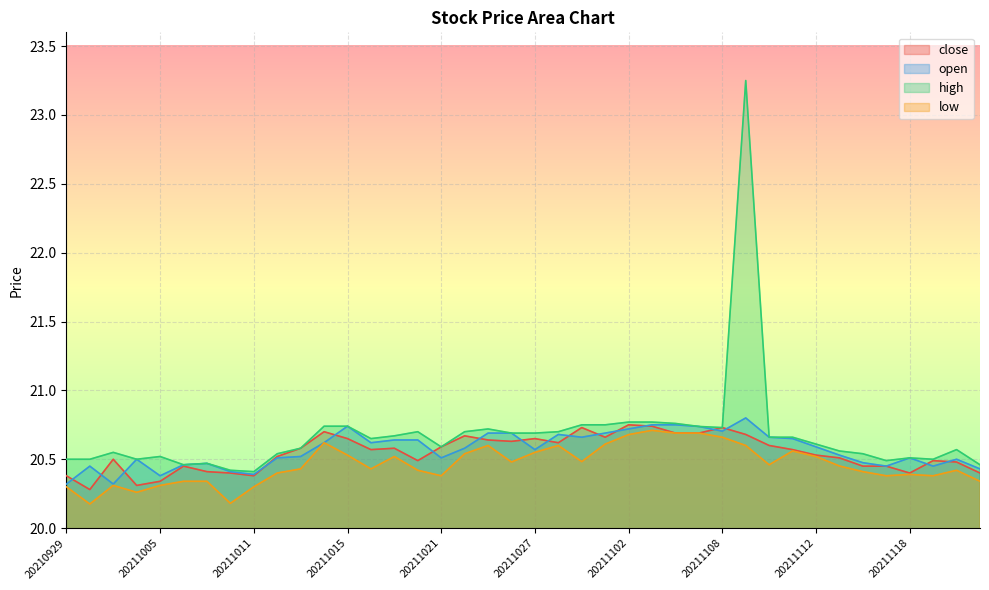

List the series in order of their peak value, highest first.

high, open, close, low